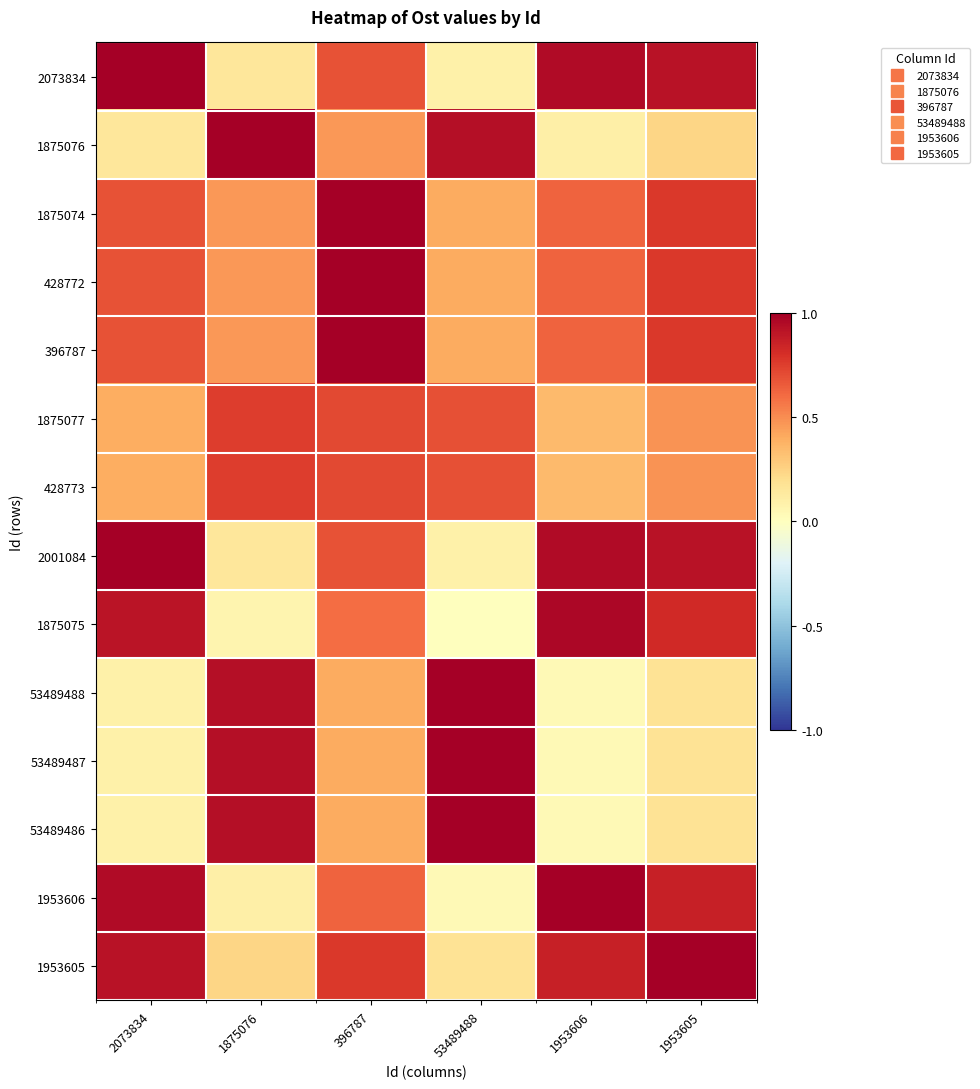

Which has a higher value, 396787 or 1953606?

1953606